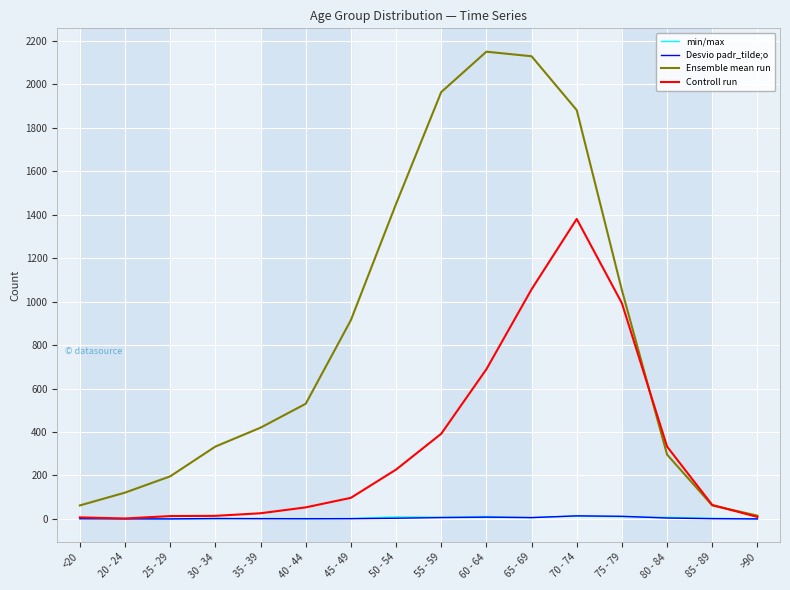

What is the average value of the Desvio padr_tilde;o series?

4